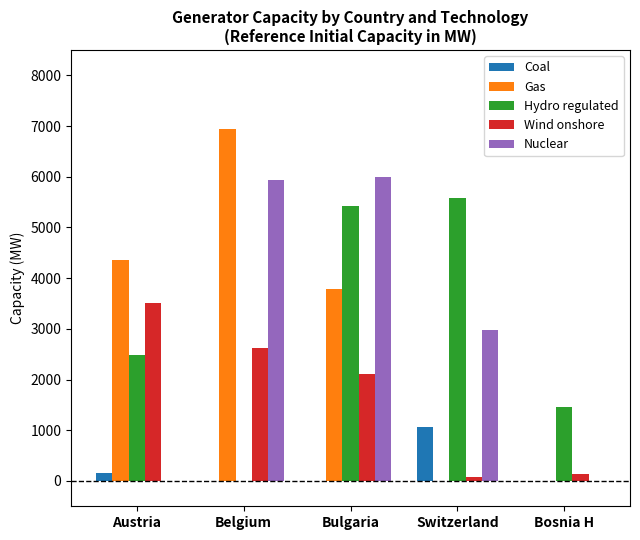

Are the bars horizontal?

No